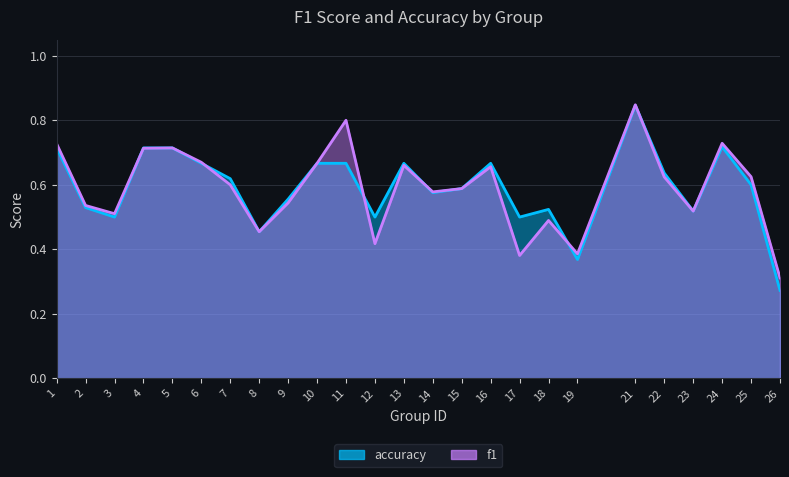

What is the approximate value of f1 at 15?

0.6